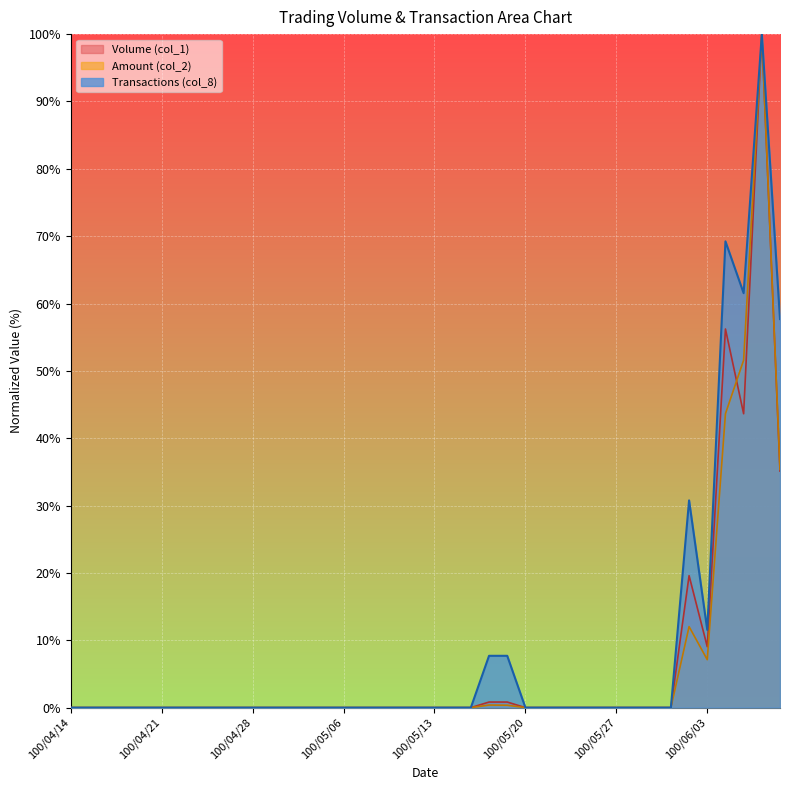

Is it true that Amount (col_2) equals -36.8 at 100/05/27?

False